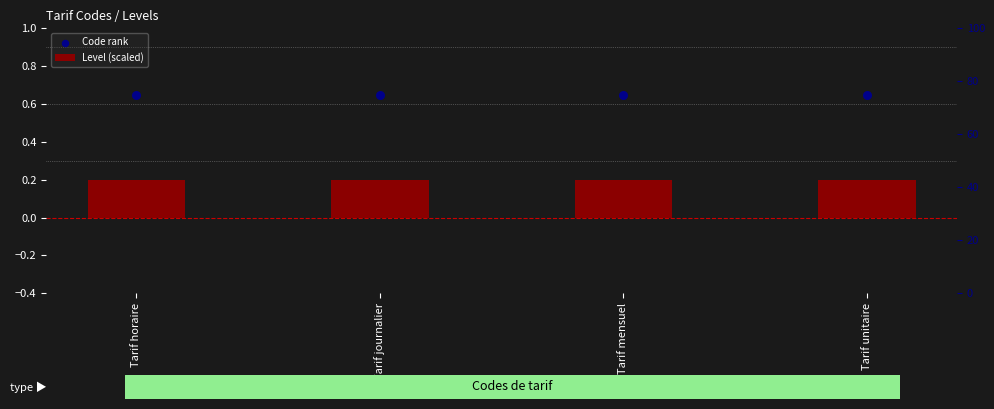

At how many categories does at least one series exceed 0?

4